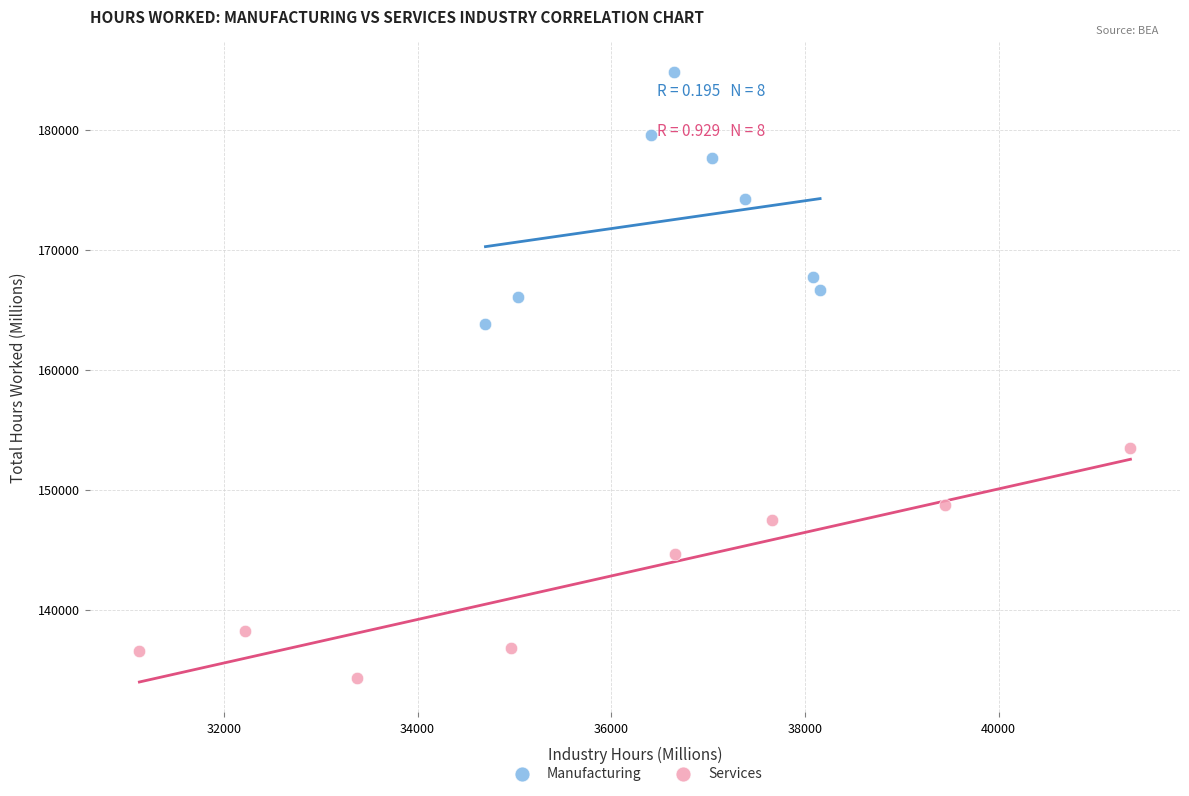

Which series contains the highest Y value?

Manufacturing